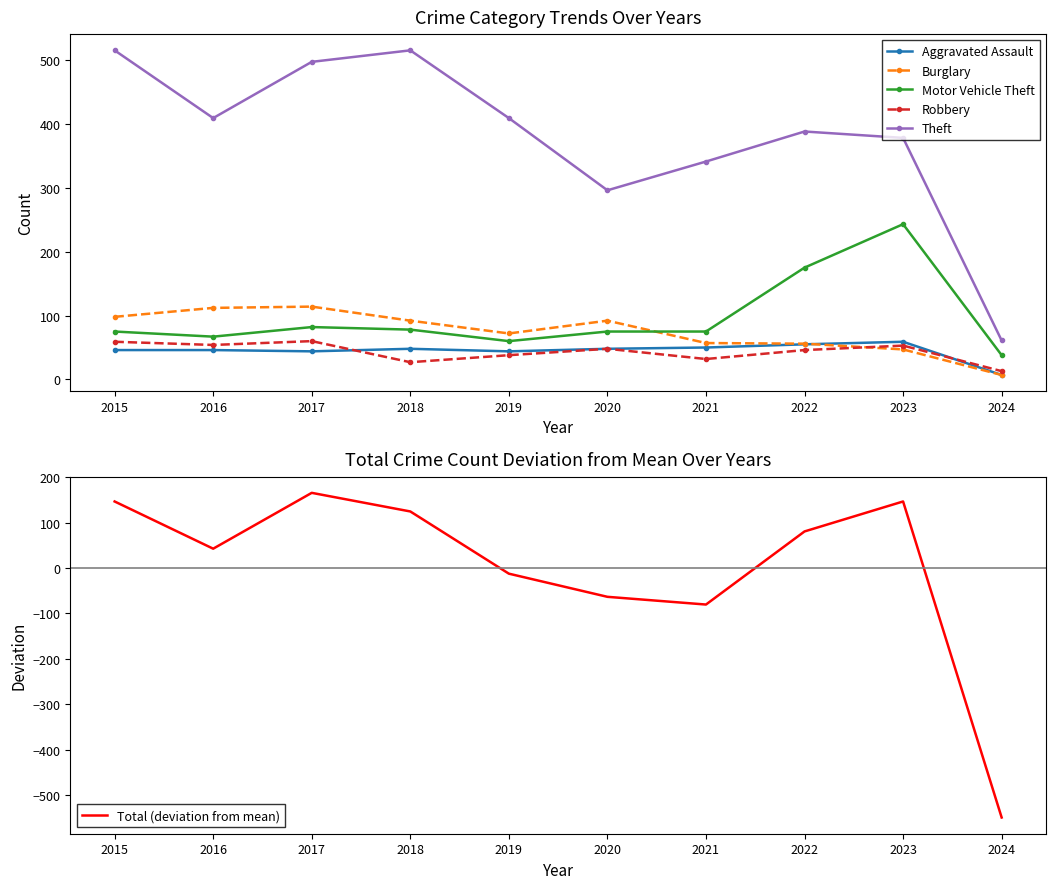

How many interior local peaks does the Theft series have?

2